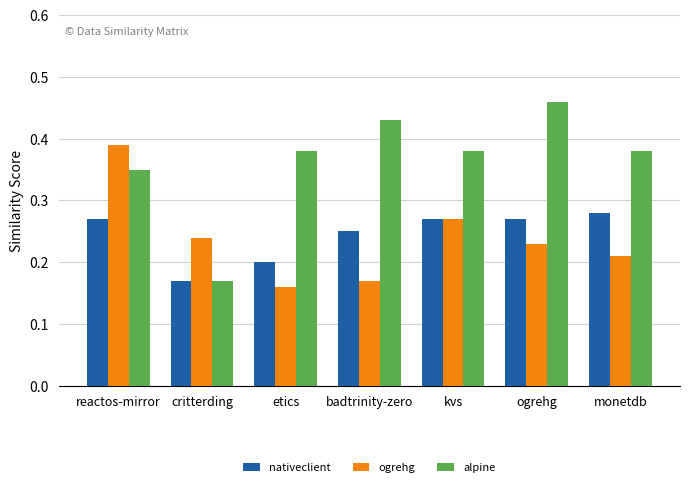

Which series has the widest spread of values?

alpine